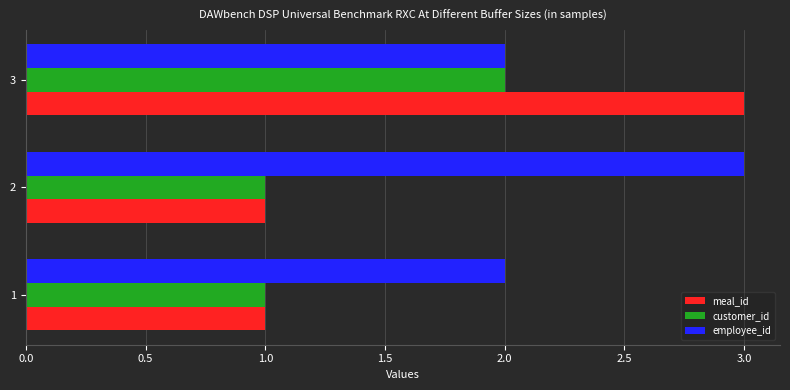

Is it true that meal_id equals 1 at 1?

True